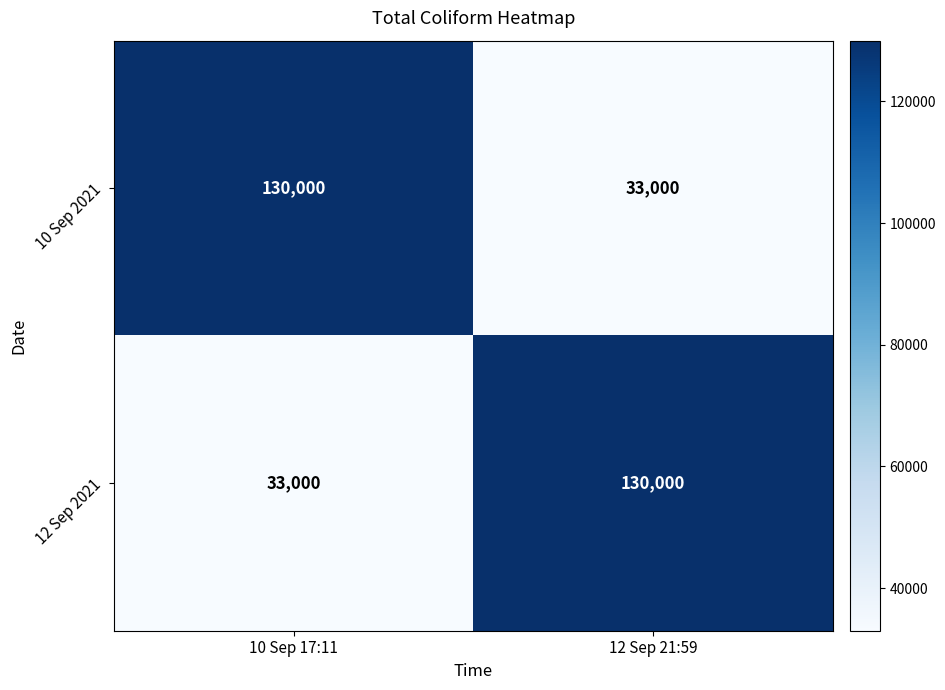

What is the spread (max minus min) of values at 10 Sep 17:11?

97000